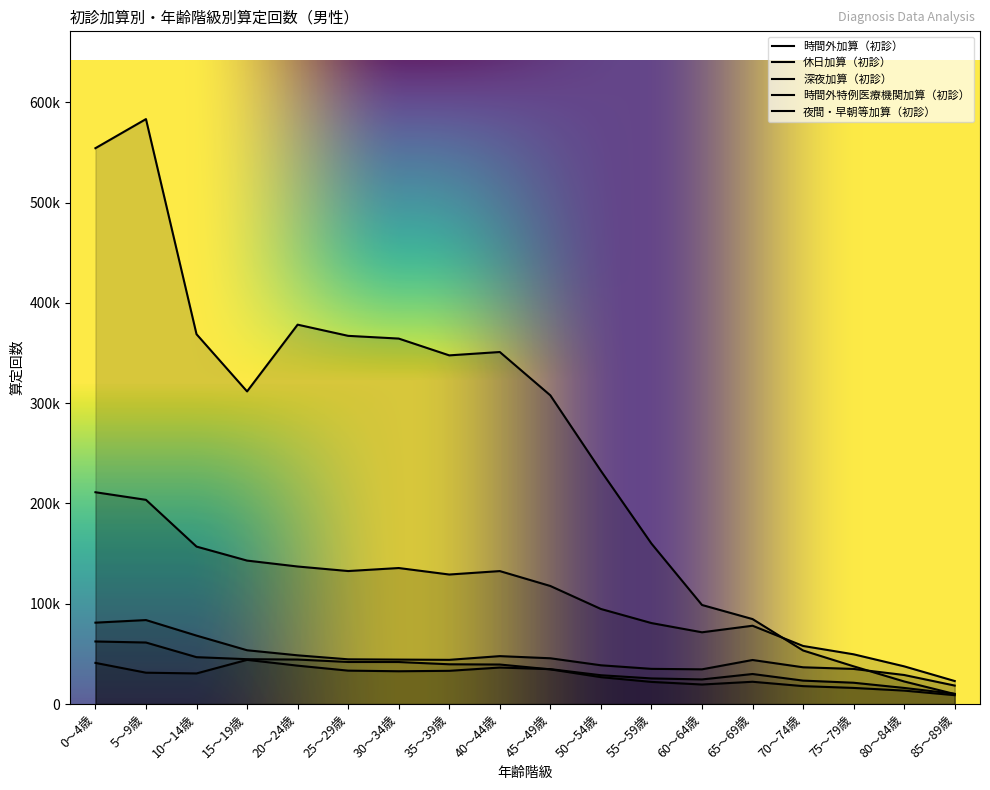

What is the difference between the maximum and minimum values in the 深夜加算（初診） series?

33879